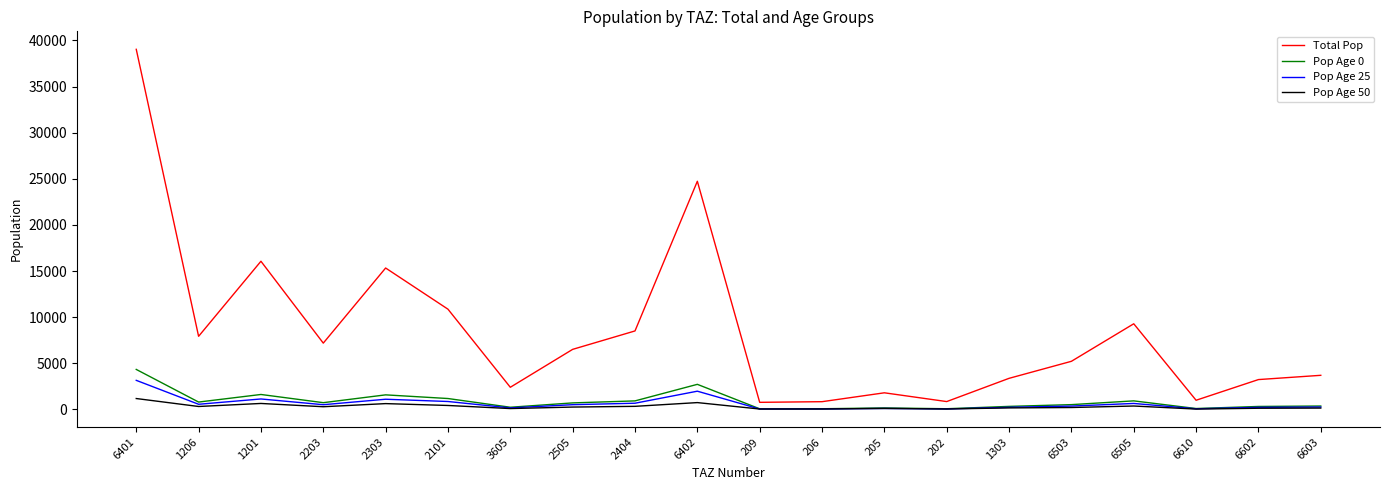

What is the highest value of the Pop Age 50 series?

1183.1